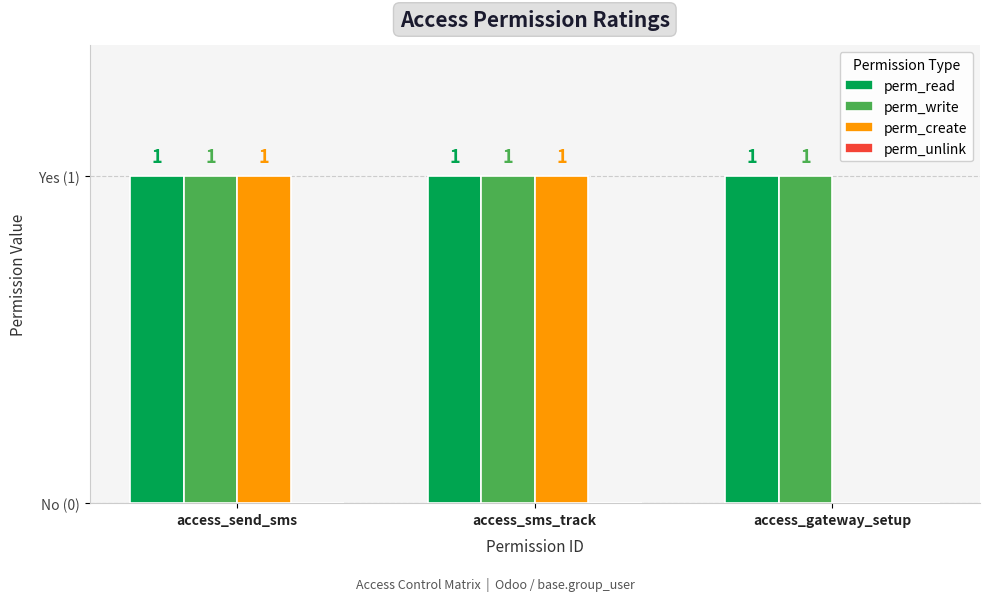

Reading left to right, list all the values displayed in this chart.

perm_read: 1	1	1
perm_write: 1	1	1
perm_create: 1	1	0
perm_unlink: 0	0	0